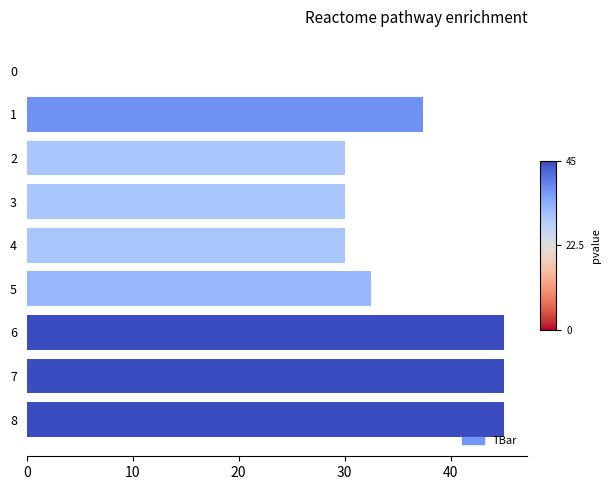

Count the number of categories in the chart.

9